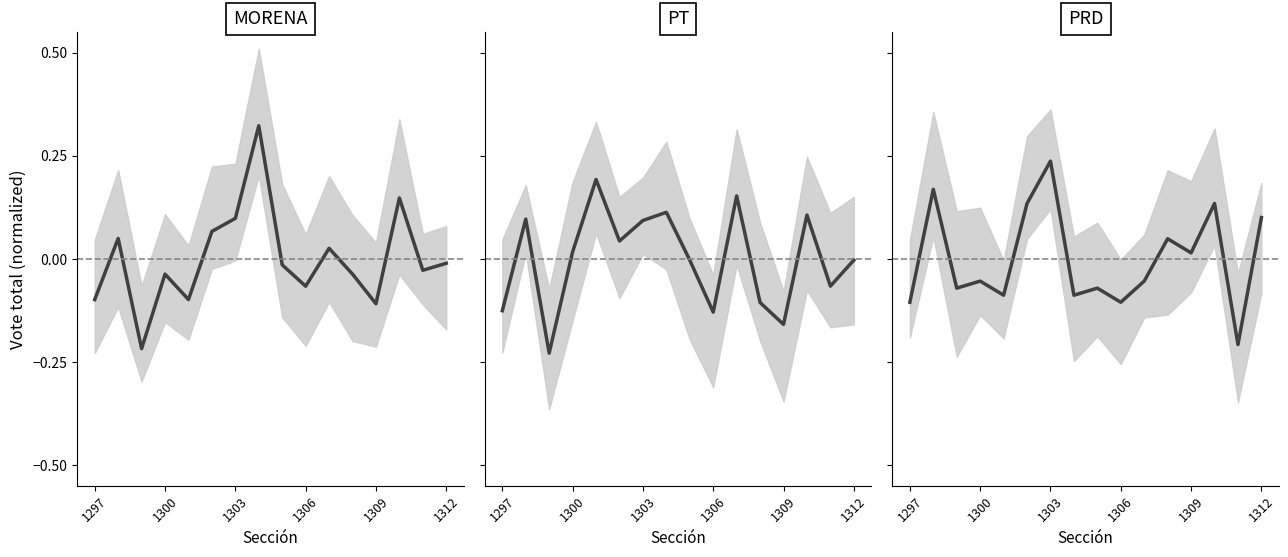

Is this an area chart (filled region under the line)?

No